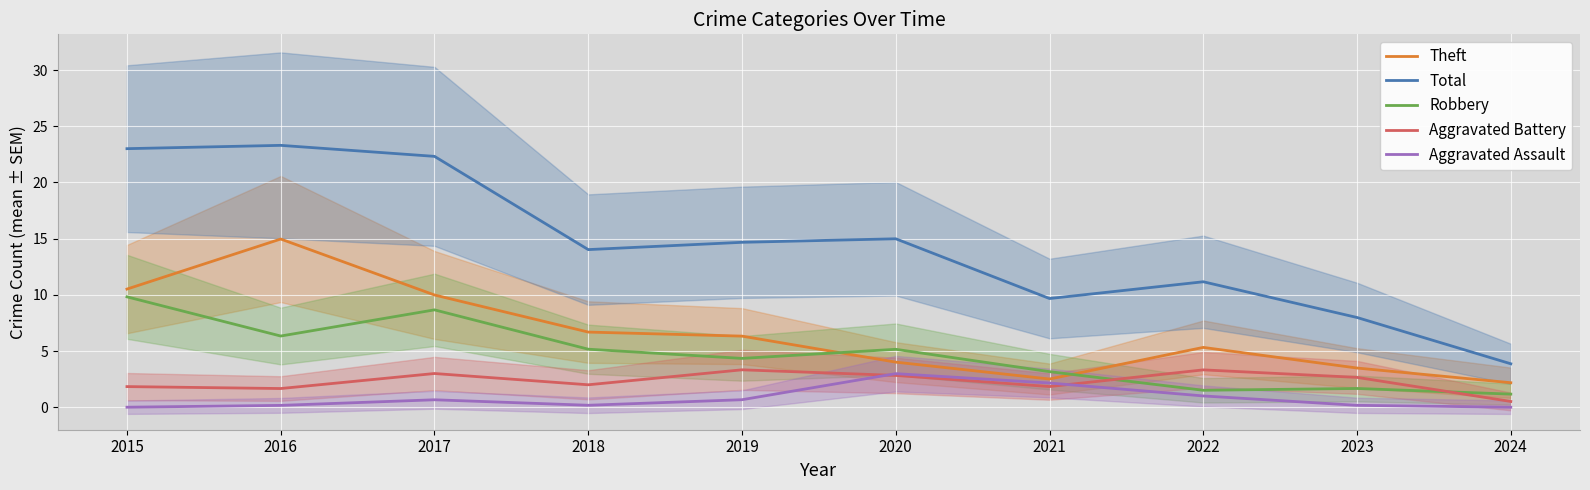

Reading left to right, extract all data points from this chart.

Theft: 2015=10.5	2016=15.0	2017=10.0	2018=6.7	2019=6.3	2020=4.0	2021=2.5	2022=5.3	2023=3.5	2024=2.2
Total: 2015=23.0	2016=23.3	2017=22.3	2018=14.0	2019=14.7	2020=15.0	2021=9.7	2022=11.2	2023=8.0	2024=3.9
Robbery: 2015=9.8	2016=6.3	2017=8.7	2018=5.2	2019=4.3	2020=5.2	2021=3.2	2022=1.5	2023=1.7	2024=1.2
Aggravated Battery: 2015=1.8	2016=1.7	2017=3.0	2018=2.0	2019=3.3	2020=2.8	2021=1.8	2022=3.3	2023=2.7	2024=0.5
Aggravated Assault: 2015=0.0	2016=0.2	2017=0.7	2018=0.2	2019=0.7	2020=3.0	2021=2.2	2022=1.0	2023=0.2	2024=0.0